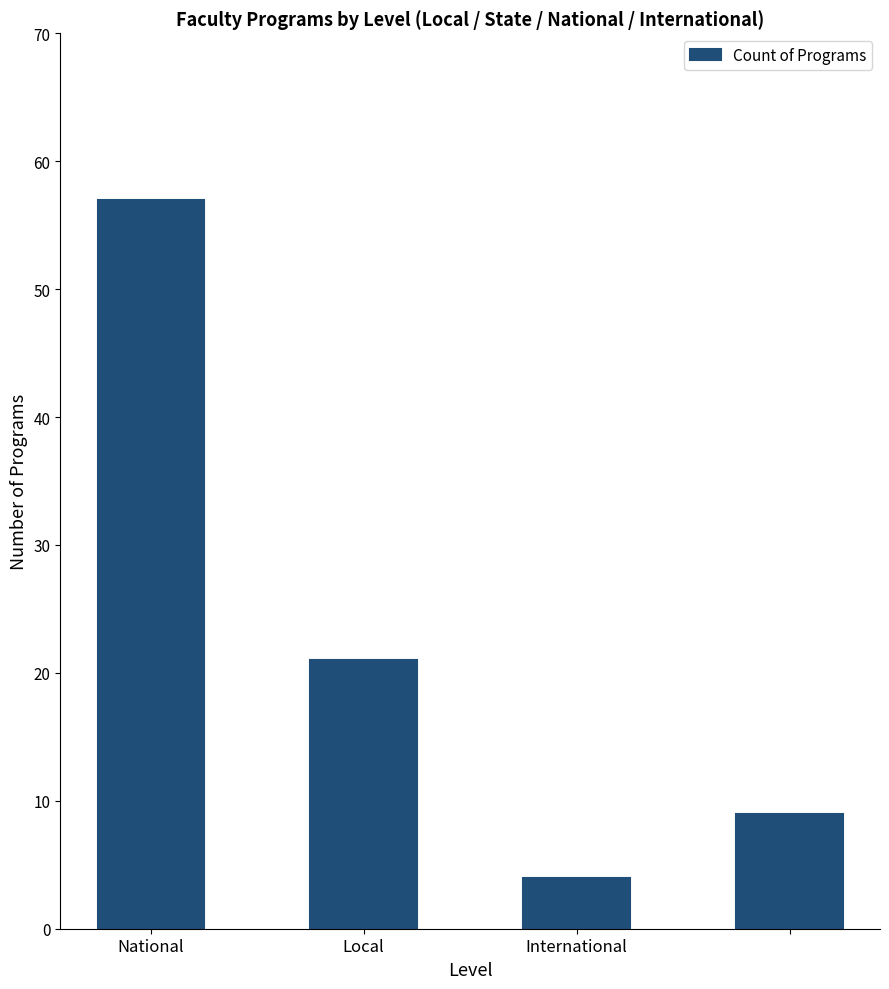

What is the smallest value displayed?

4